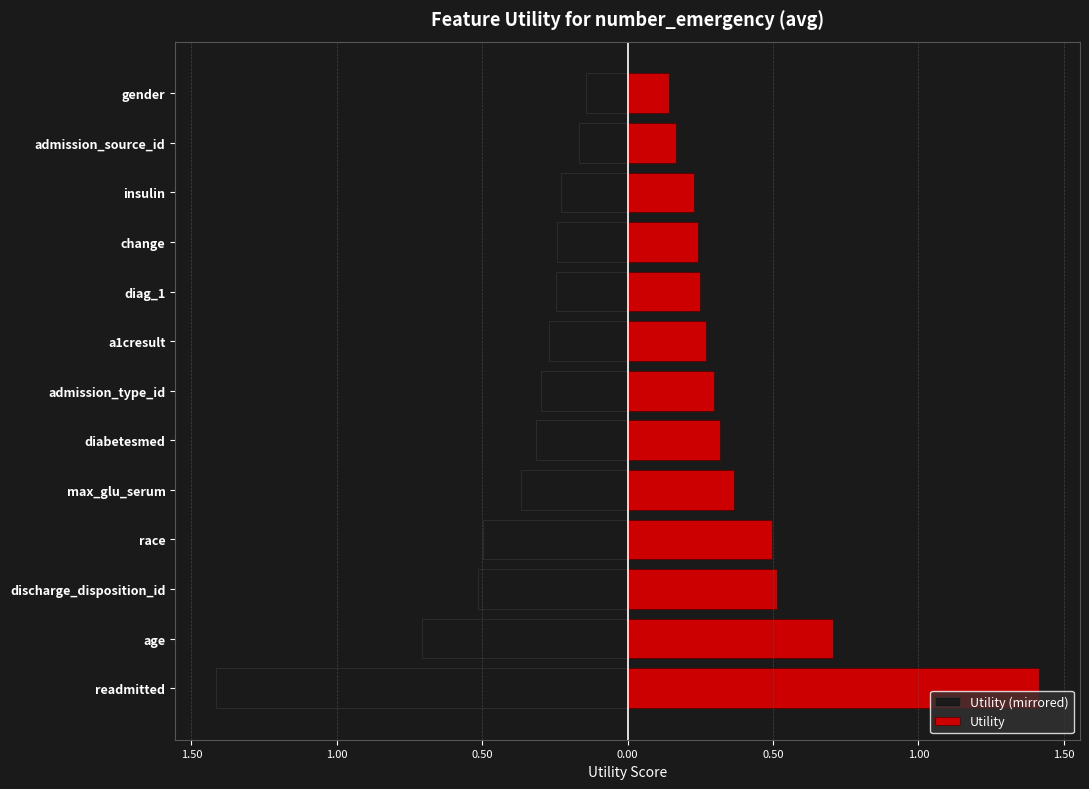

Reading left to right, list all the values displayed in this chart.

Utility (mirrored): -1.4	-0.7	-0.5	-0.5	-0.4	-0.3	-0.3	-0.3	-0.2	-0.2	-0.2	-0.2	-0.1
Utility: 1.4	0.7	0.5	0.5	0.4	0.3	0.3	0.3	0.2	0.2	0.2	0.2	0.1